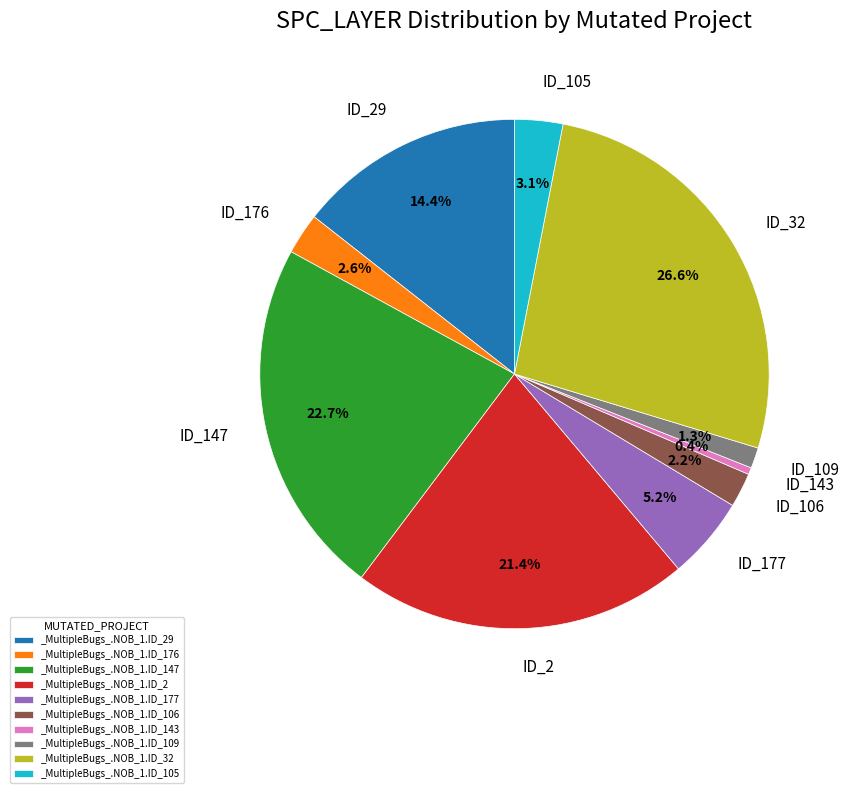

Do _MultipleBugs_.NOB_1.ID_176 and _MultipleBugs_.NOB_1.ID_2 together represent more than half of the pie?

No